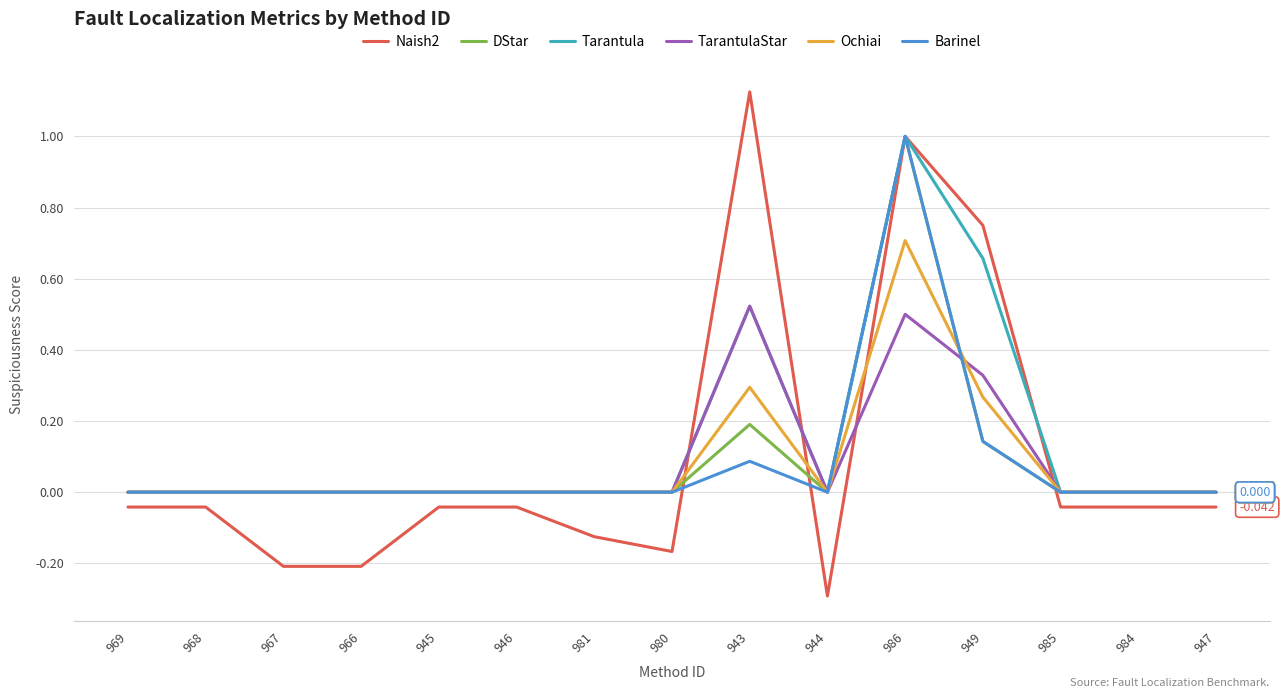

What is the sum of the TarantulaStar values at 943 and 968?

0.5